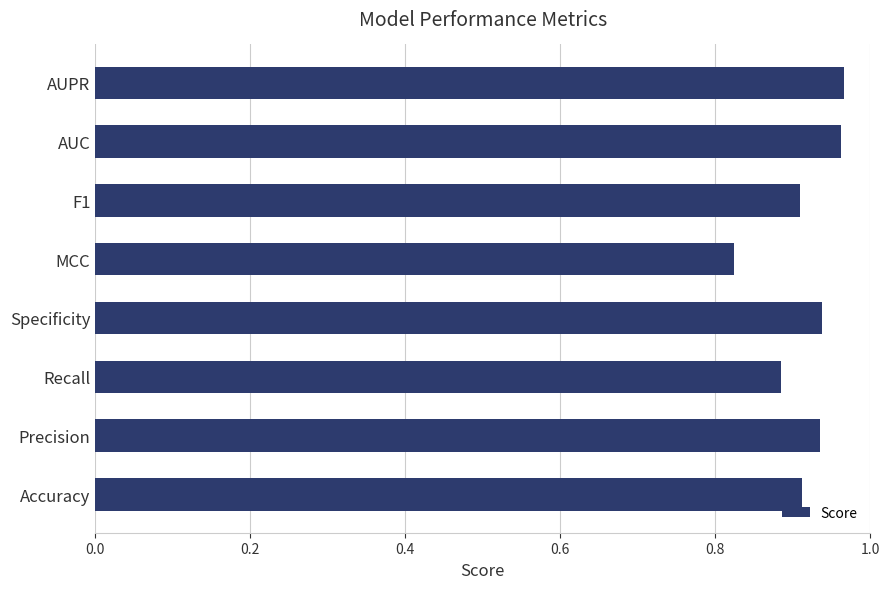

Where is the data nearest to the value 0?

MCC